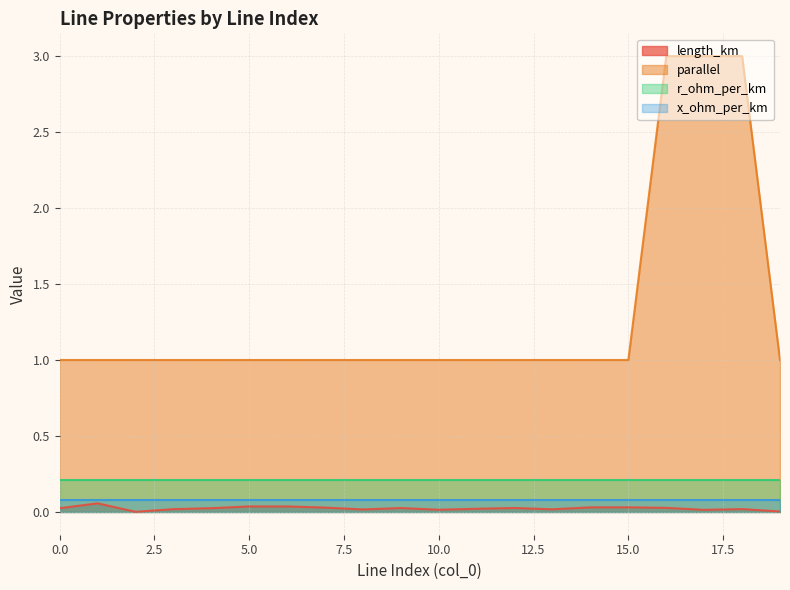

True or false: parallel has more than 2 points higher than both neighbors.

False